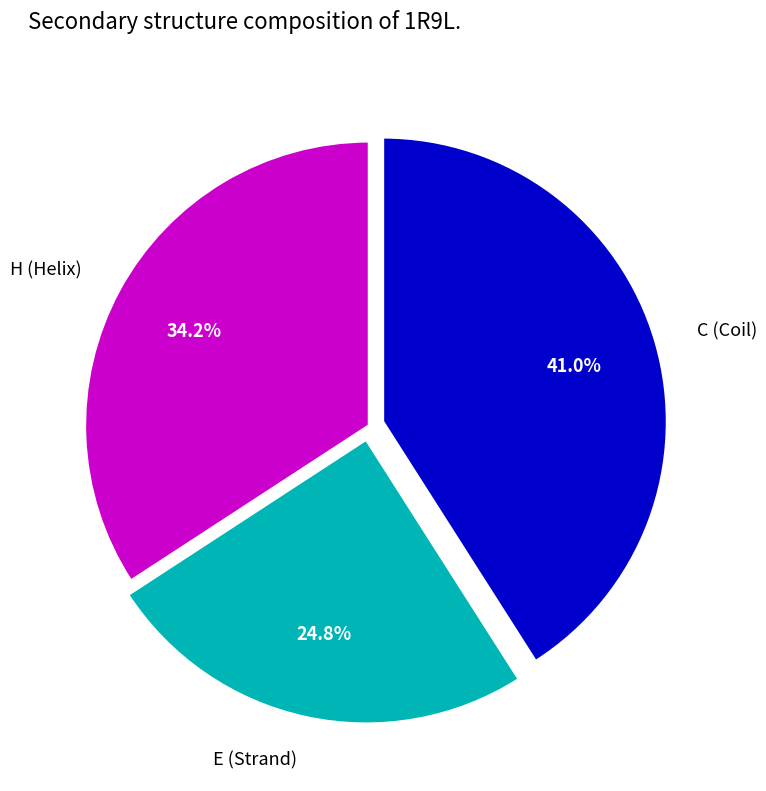

What percentage do E and H together represent?

59.0%